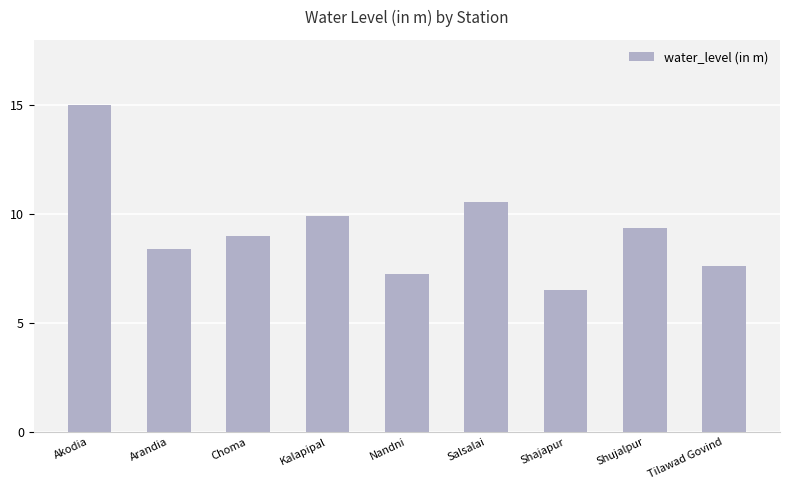

What is the ratio of the value at Akodia to the value at Salsalai?

1.4